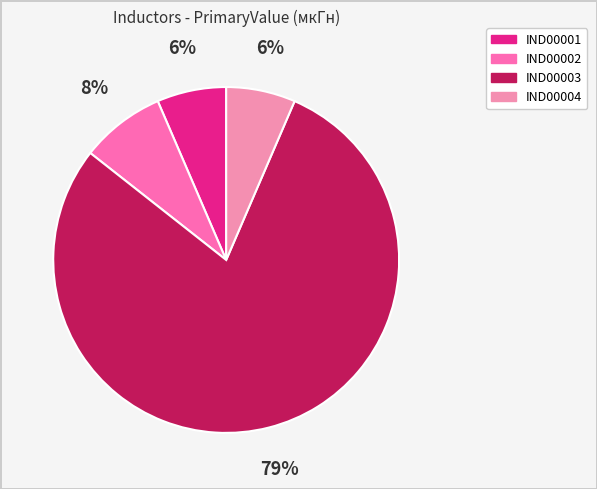

Which category has the biggest portion of the pie?

IND00003